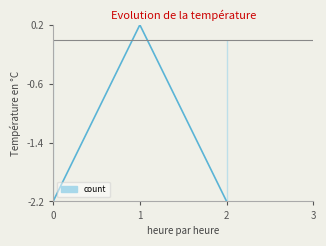

Is it true that the value at 0 is -2.2?

True